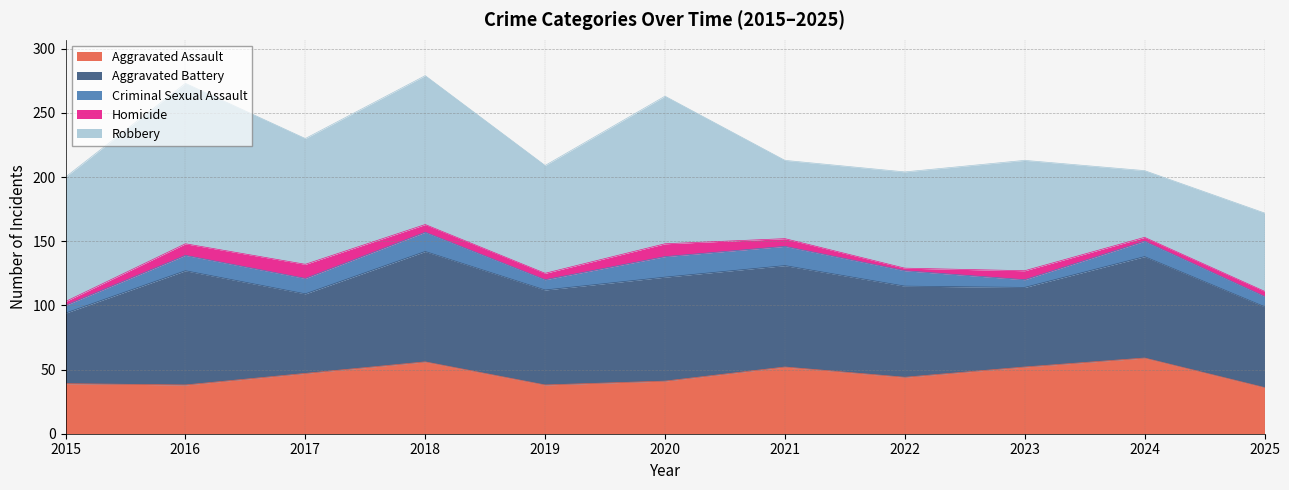

Reading right to left, extract all data points from this chart.

Aggravated Assault: 2025=36	2024=59	2023=52	2022=44	2021=52	2020=41	2019=38	2018=56	2017=47	2016=38	2015=39
Aggravated Battery: 2025=63	2024=79	2023=62	2022=71	2021=79	2020=81	2019=74	2018=86	2017=62	2016=89	2015=55
Criminal Sexual Assault: 2025=8	2024=12	2023=6	2022=12	2021=15	2020=16	2019=8	2018=15	2017=12	2016=12	2015=6
Homicide: 2025=4	2024=3	2023=7	2022=2	2021=6	2020=10	2019=5	2018=6	2017=11	2016=9	2015=3
Robbery: 2025=61	2024=52	2023=86	2022=75	2021=61	2020=115	2019=84	2018=116	2017=98	2016=125	2015=97